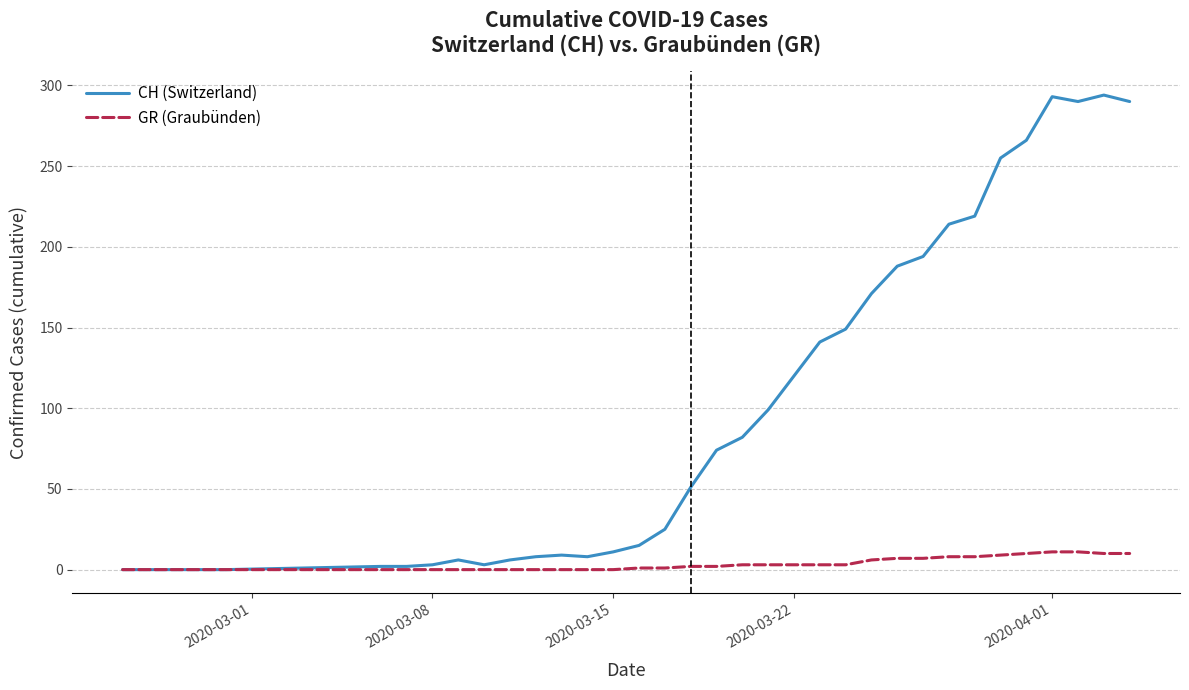

Which series has the widest spread of values?

CH (Switzerland)